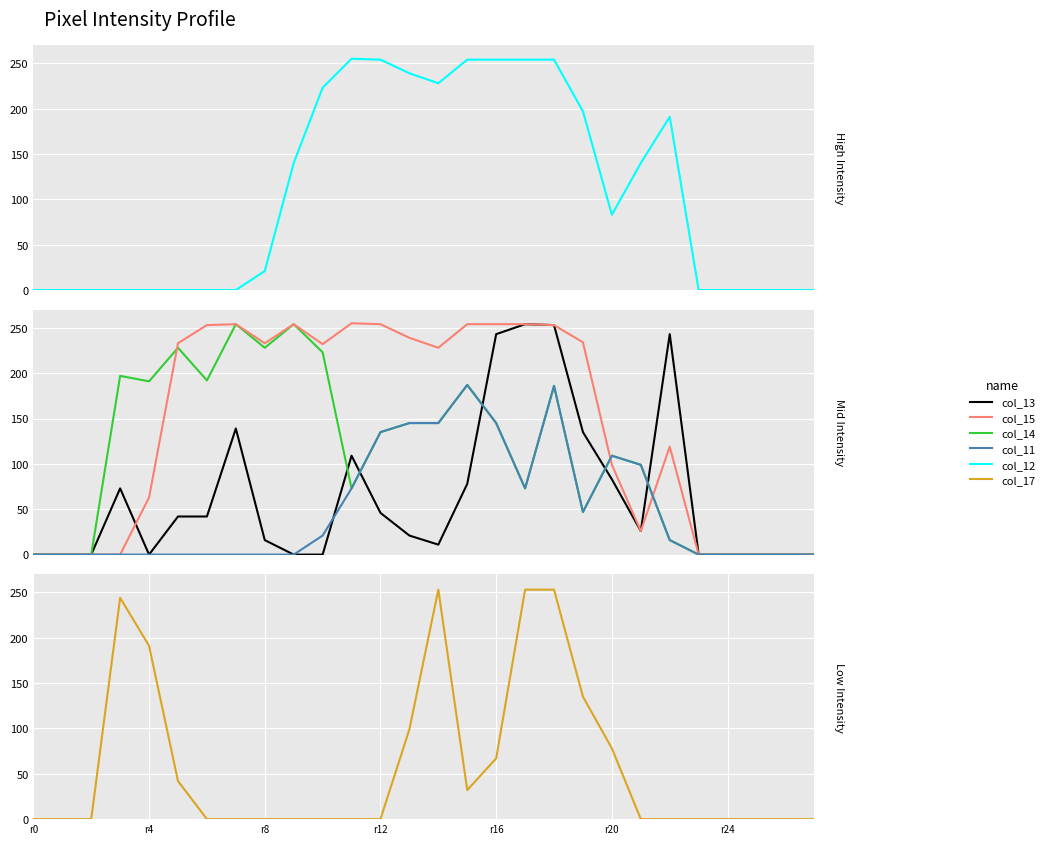

True or false: col_11 has a value of 59 at 25.

False